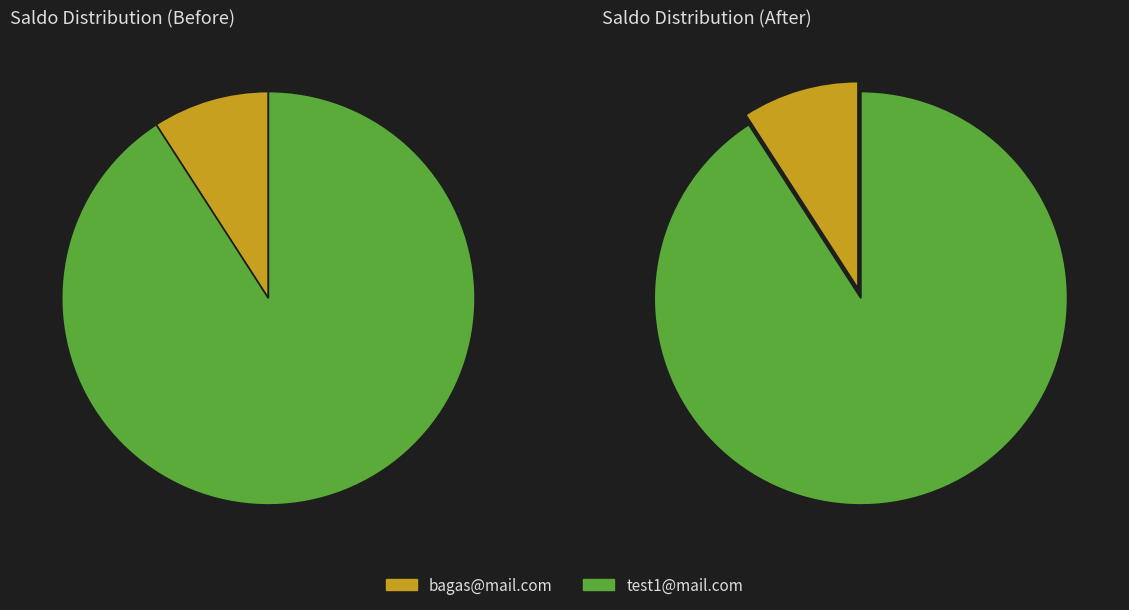

Rank the categories by value from lowest to highest.

bagas@mail.com, test1@mail.com